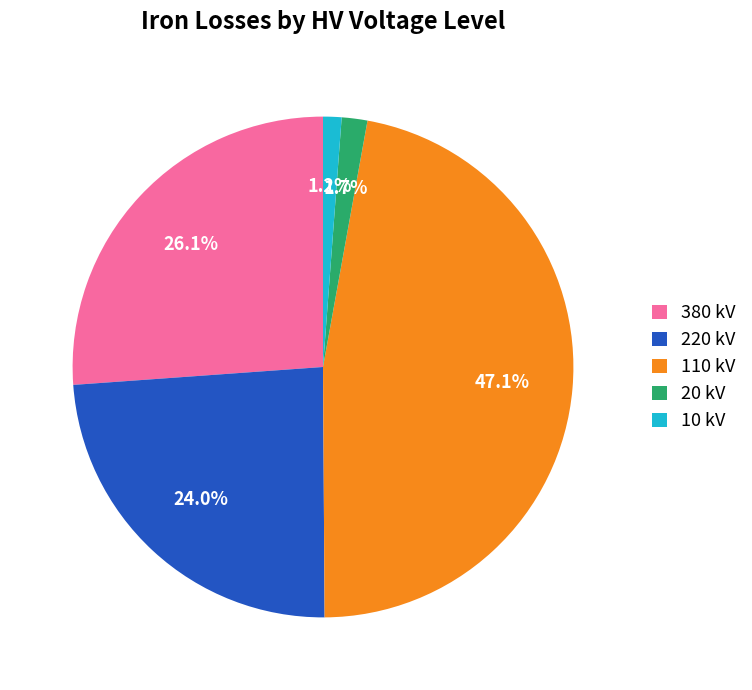

How many slices are in this pie chart?

5